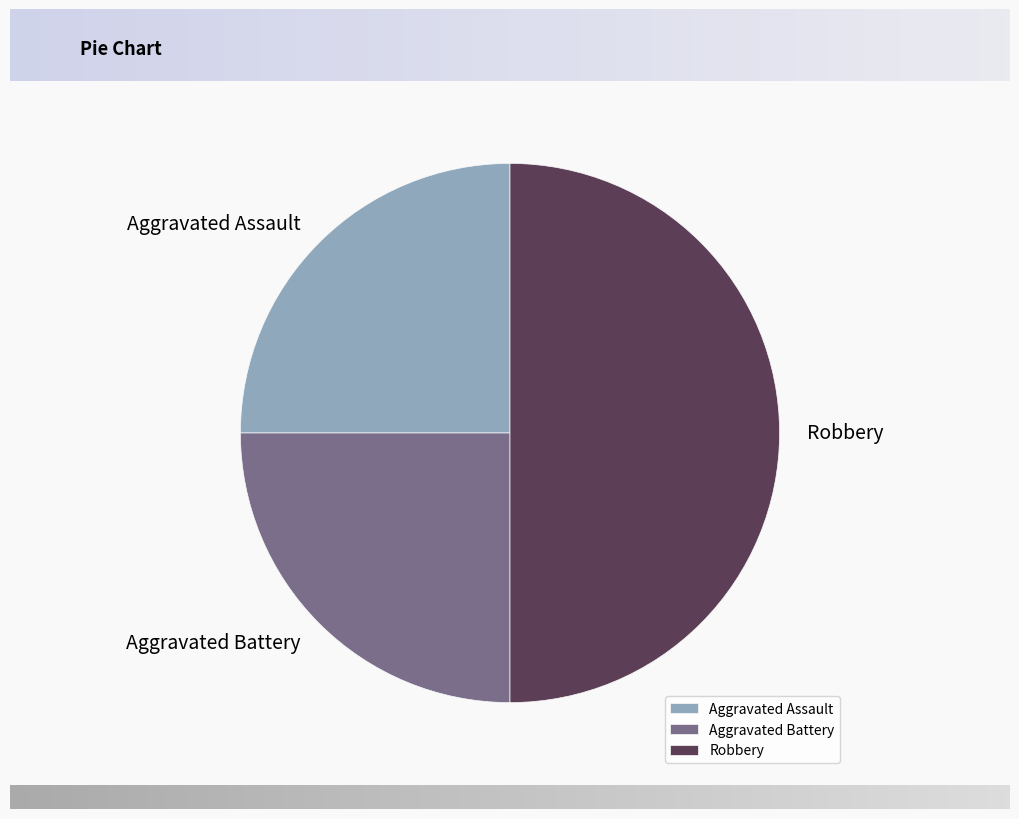

The Aggravated Battery slice represents 25% of the pie. True or false?

True